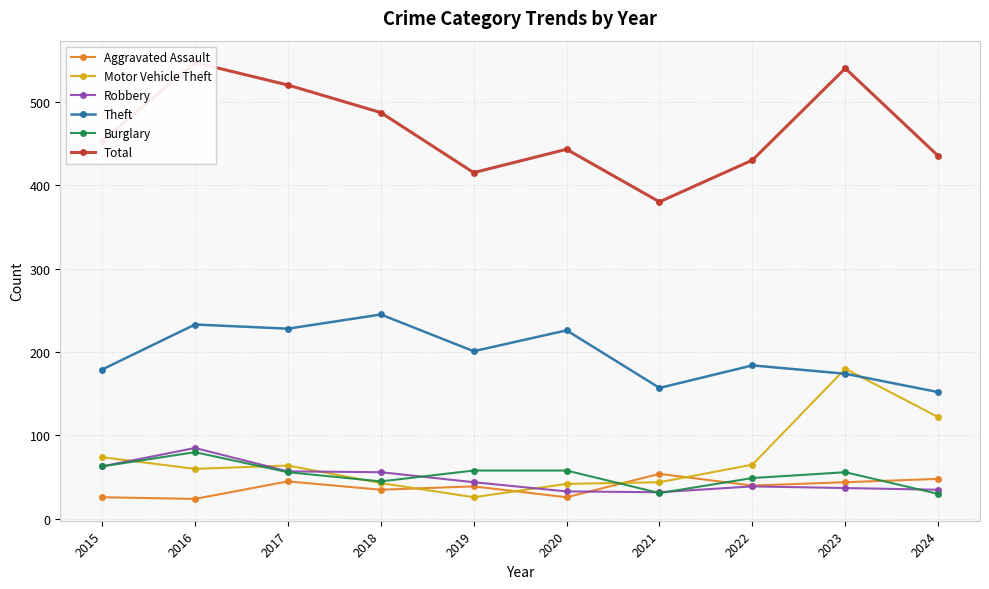

What value does the Total series have at 2017, to the nearest 5?

520